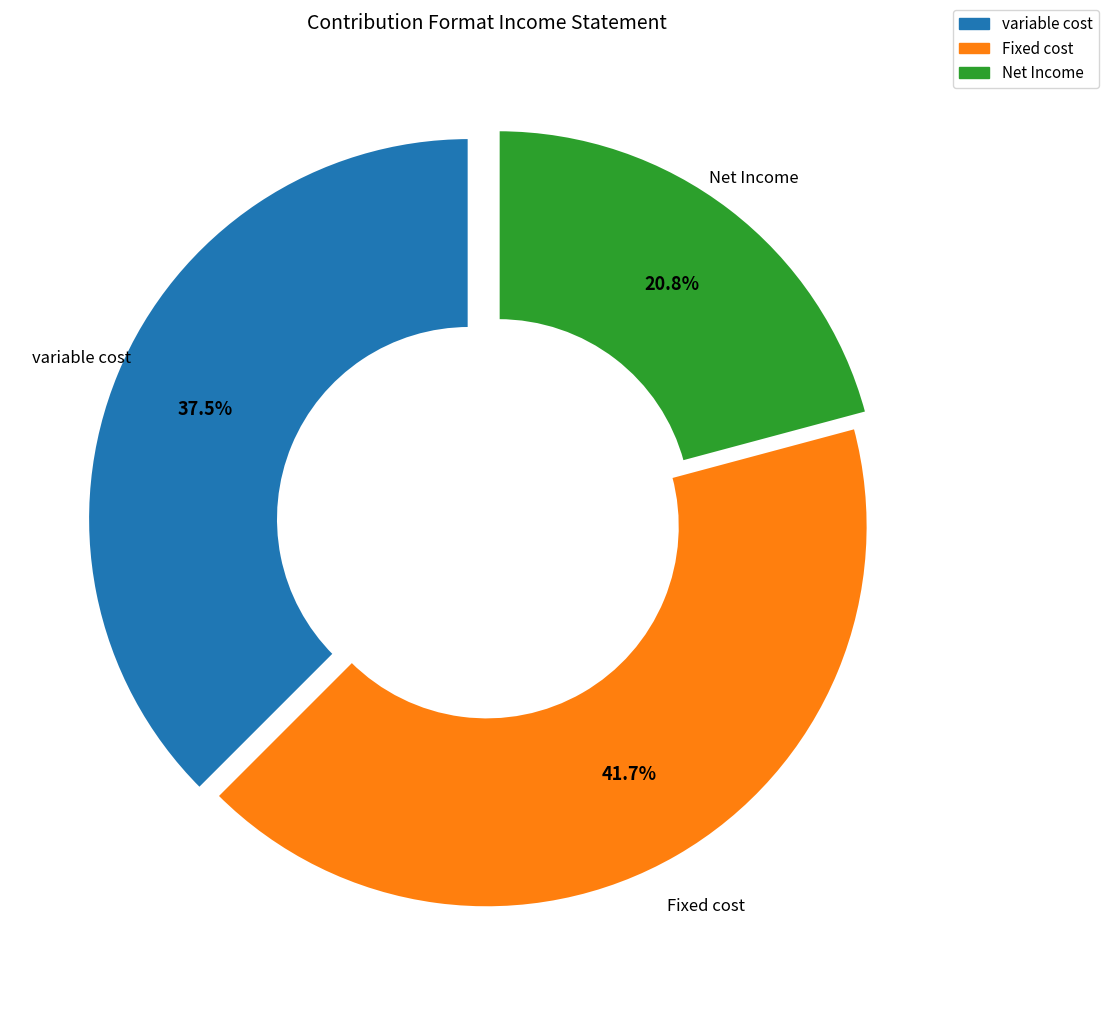

How many slices are in this pie chart?

3